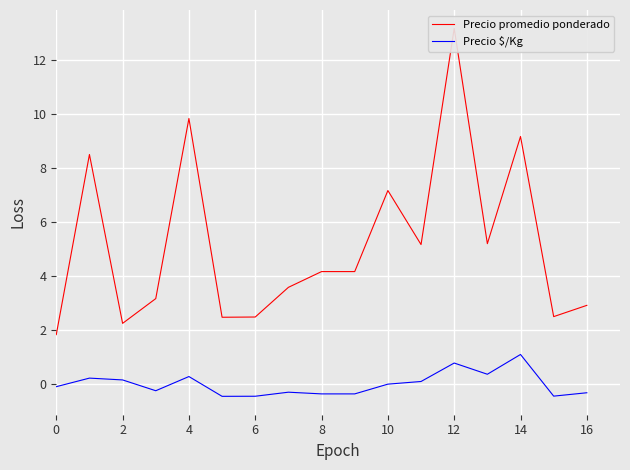

What is the difference between the maximum and minimum values in the Precio promedio ponderado series?

11.3